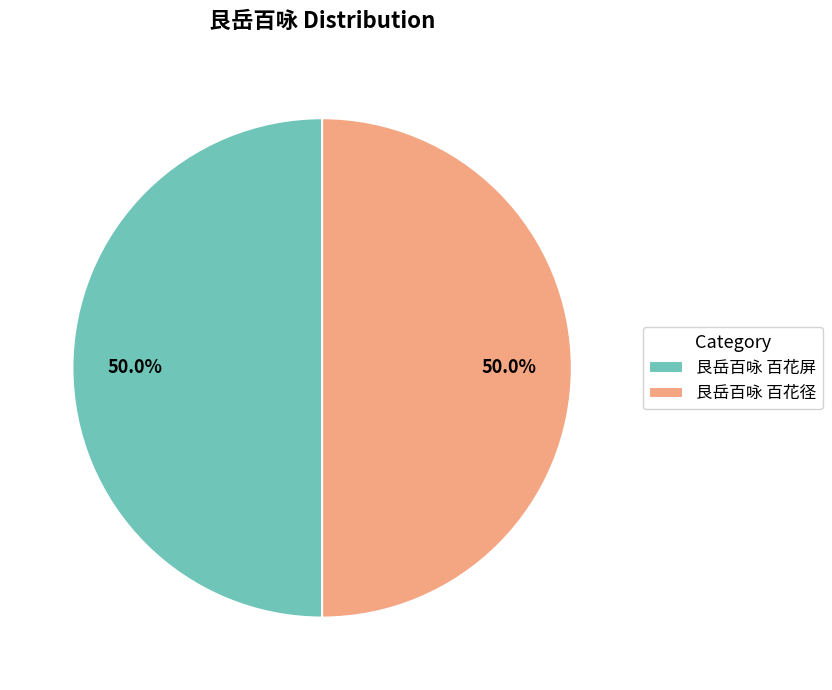

True or false: 艮岳百咏 百花径 accounts for 50% of the total.

True